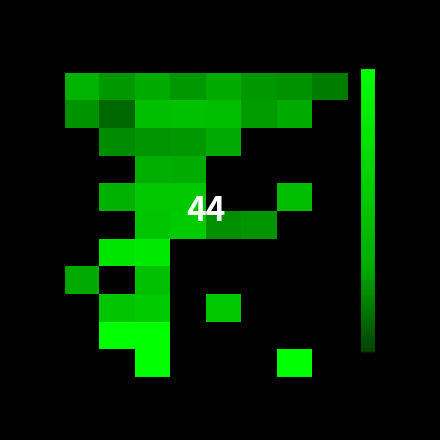

What is the difference between the highest and lowest values at 3?

0.2